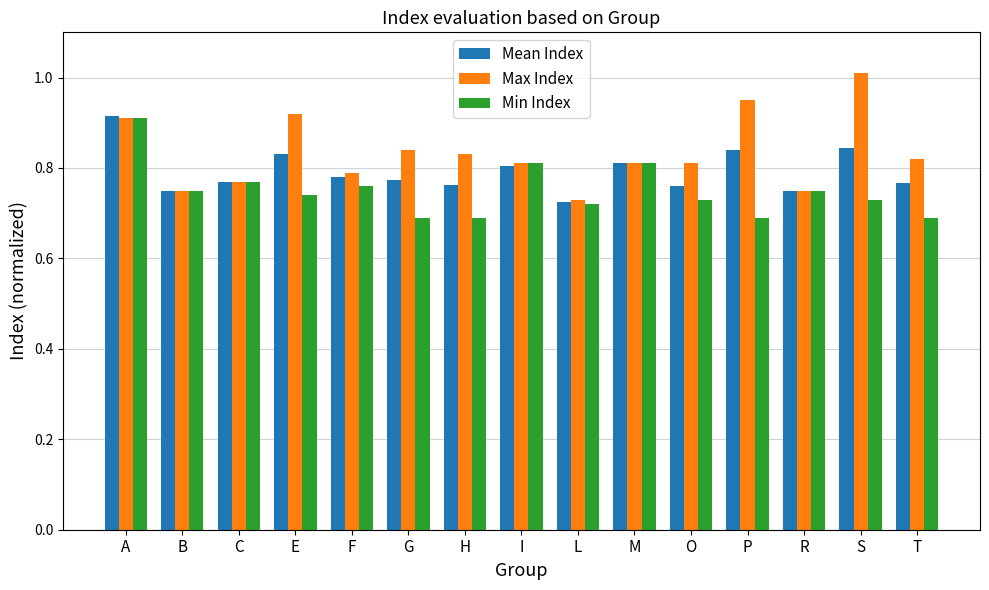

What is the label of the 13th bar from the left?

R